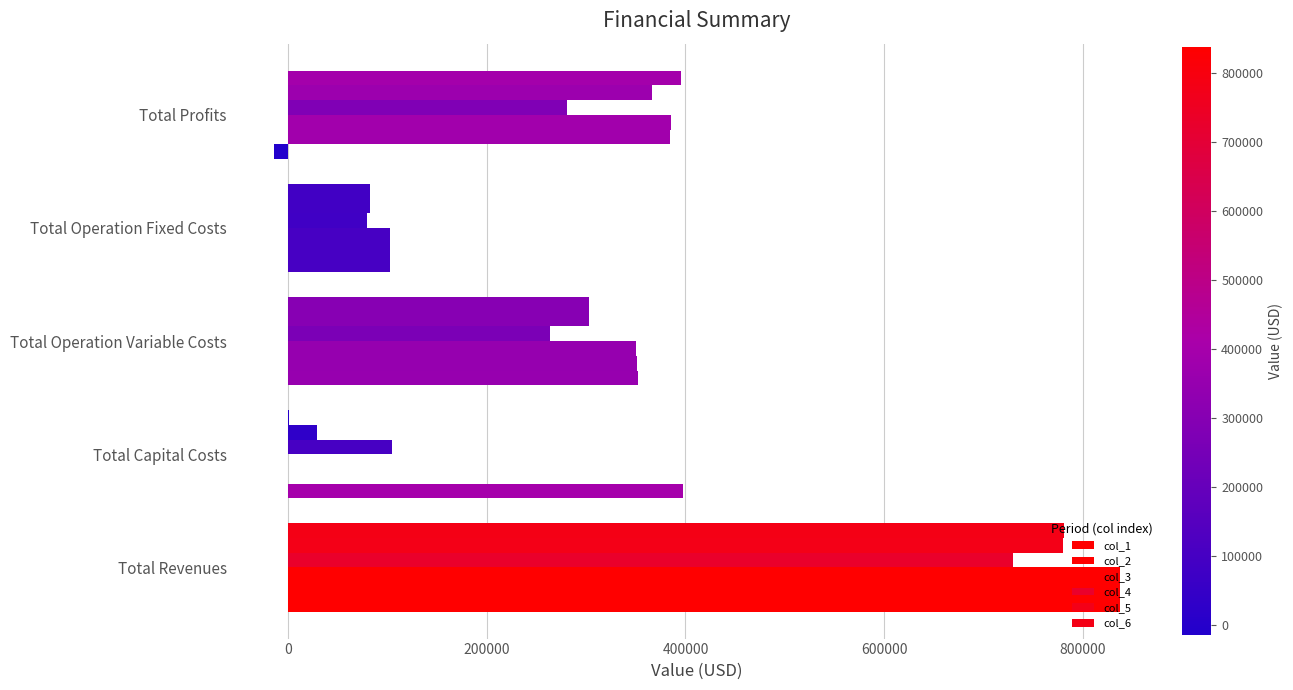

How many values in col_1 are above zero?

4